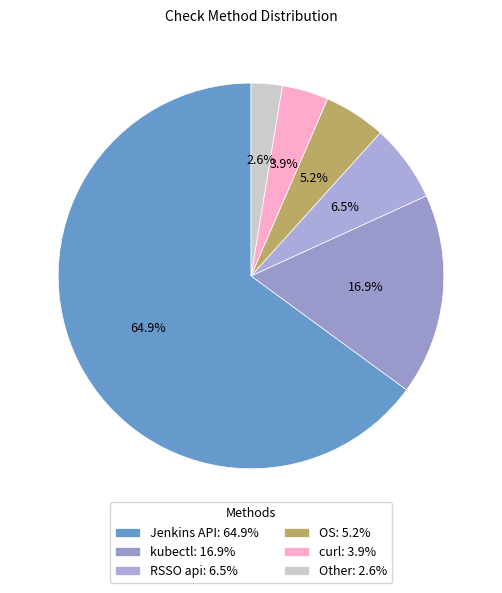

Rank the categories by value from highest to lowest.

Jenkins API, kubectl, RSSO api, OS, curl, Other